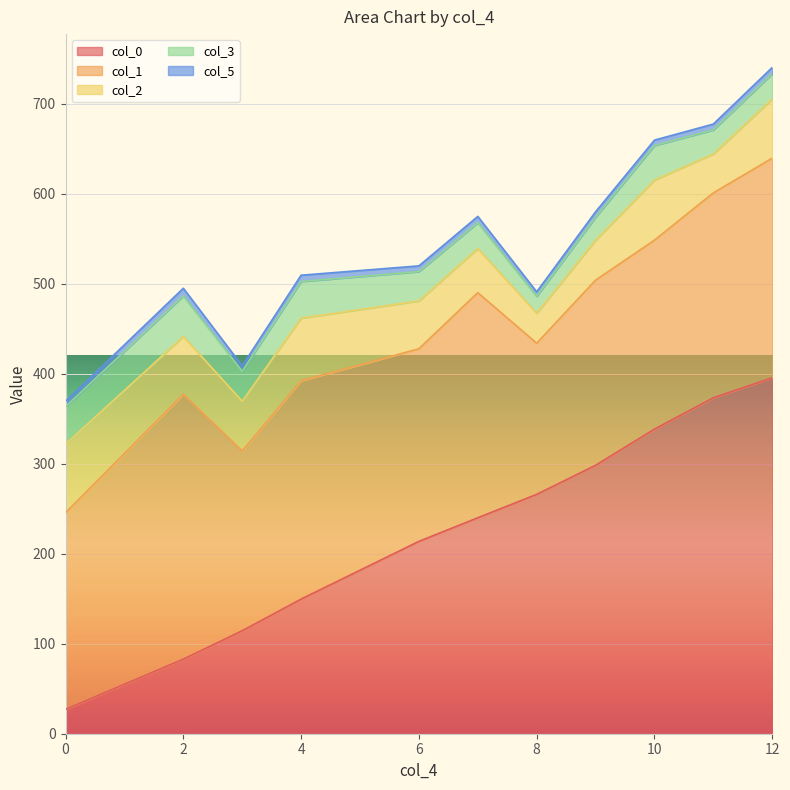

What is the value of the col_5 point at the 18th from the left?

6.0